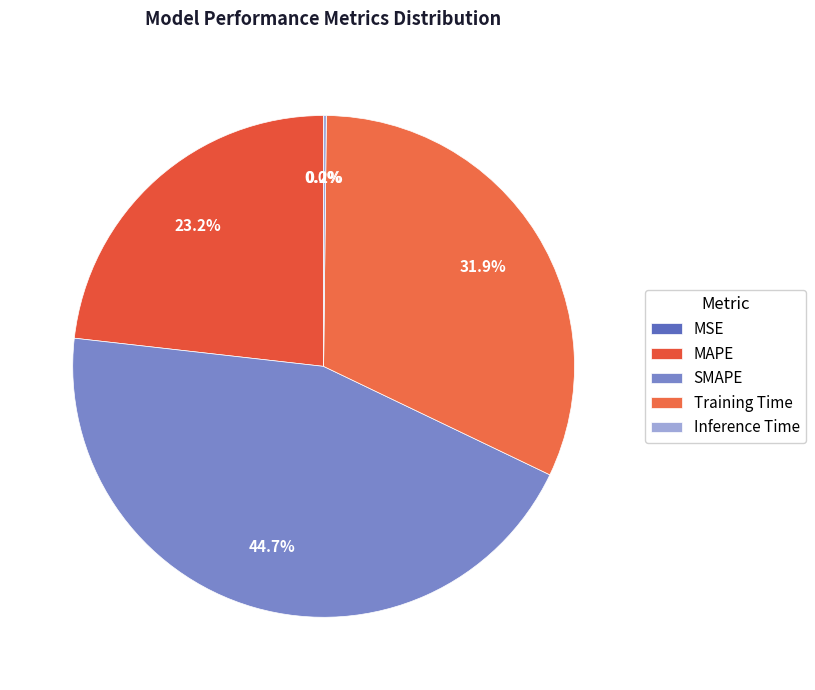

What portion of the pie excludes MSE?

100.0%